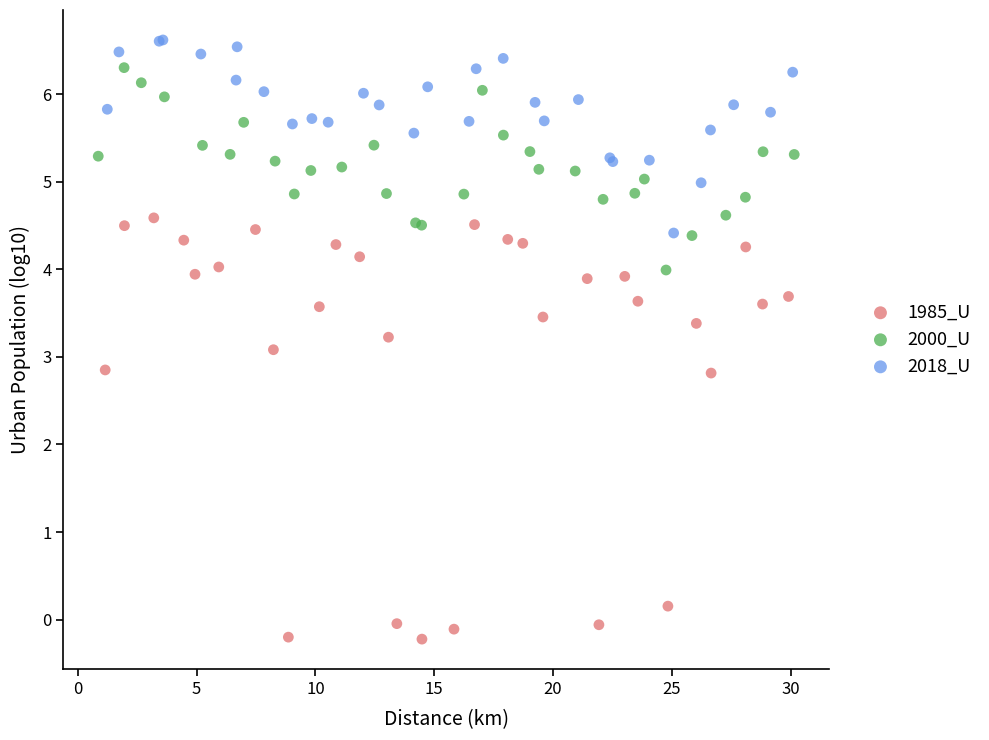

What are all the series names shown in the legend?

1985_U, 2000_U, 2018_U